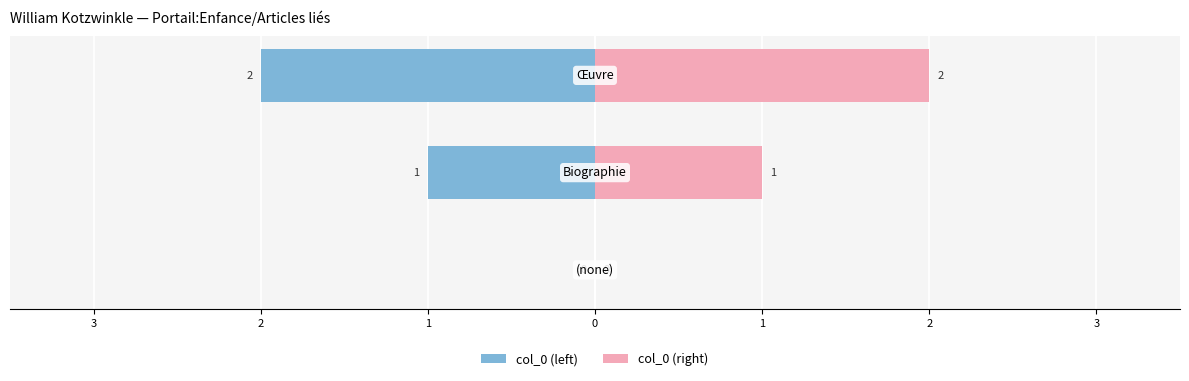

How many groups of bars are there?

3